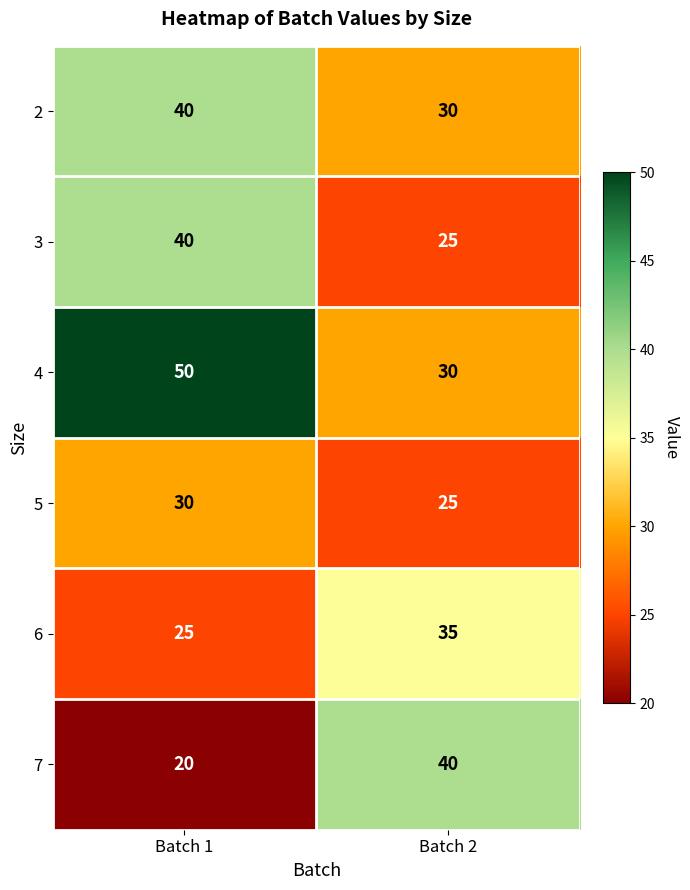

What value does the 7 series have at Batch 2?

40